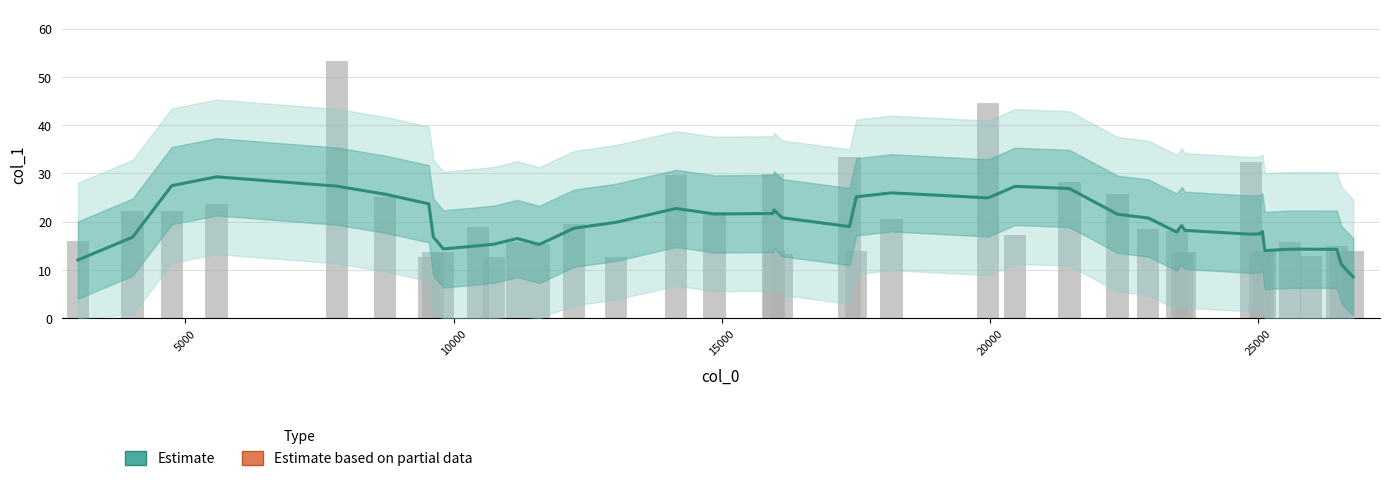

What is the minimum value shown in the chart?

8.6